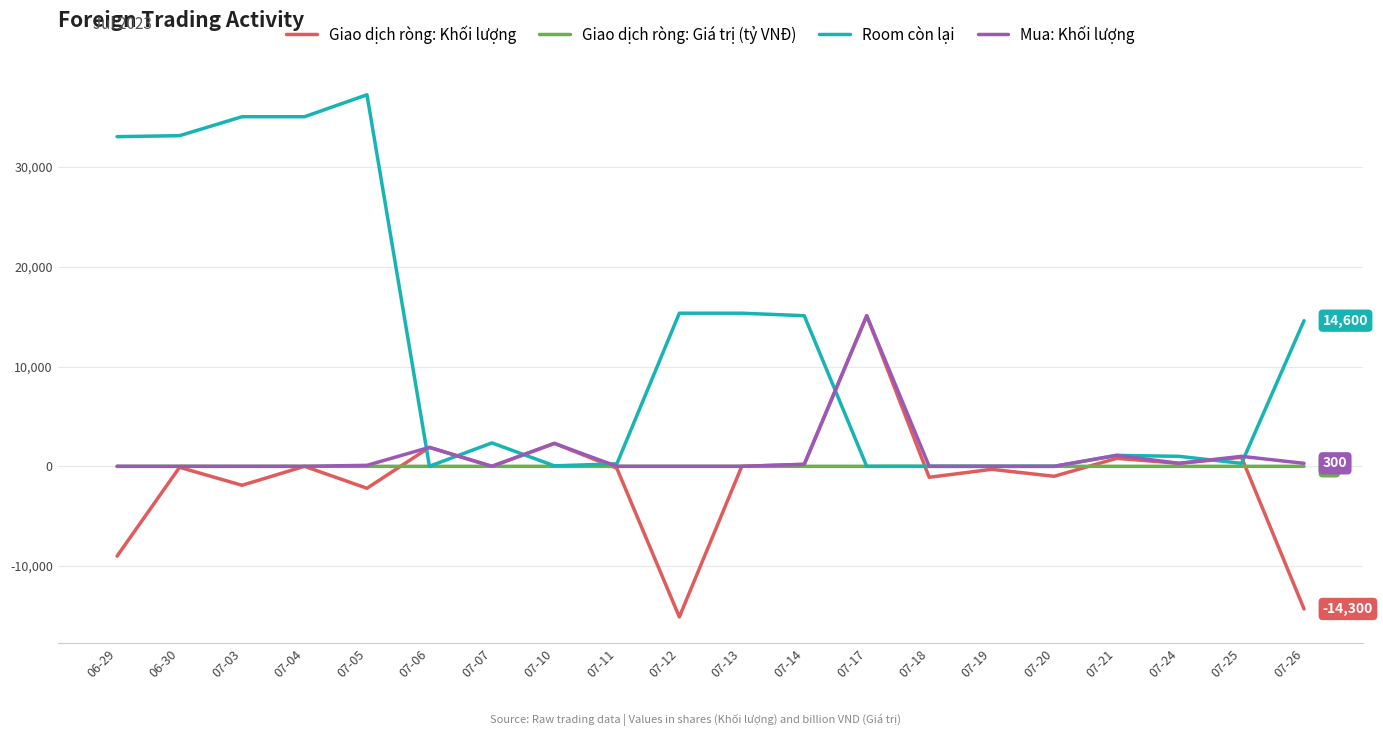

What is the highest value of the Giao dịch ròng: Khối lượng series?

15100.0